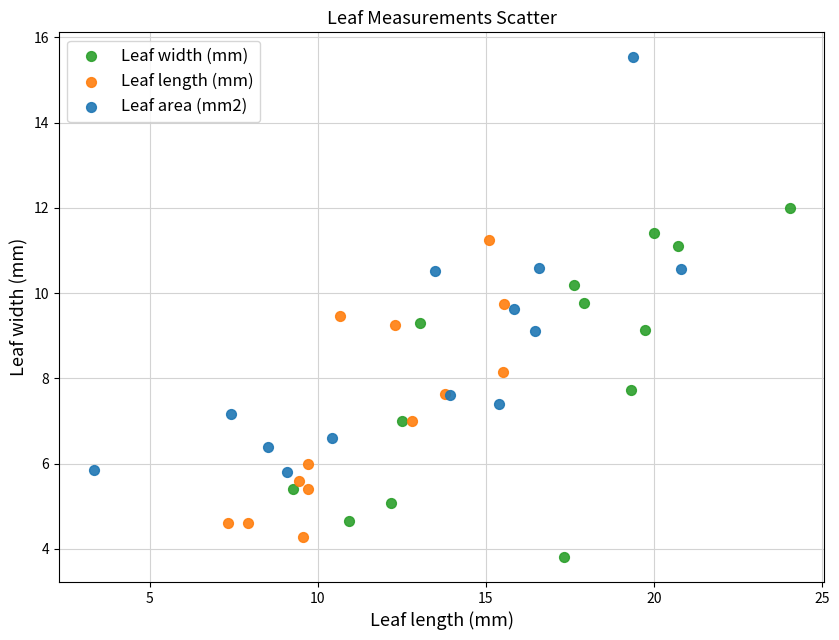

Which series reaches the maximum Y coordinate?

Leaf area (mm2)